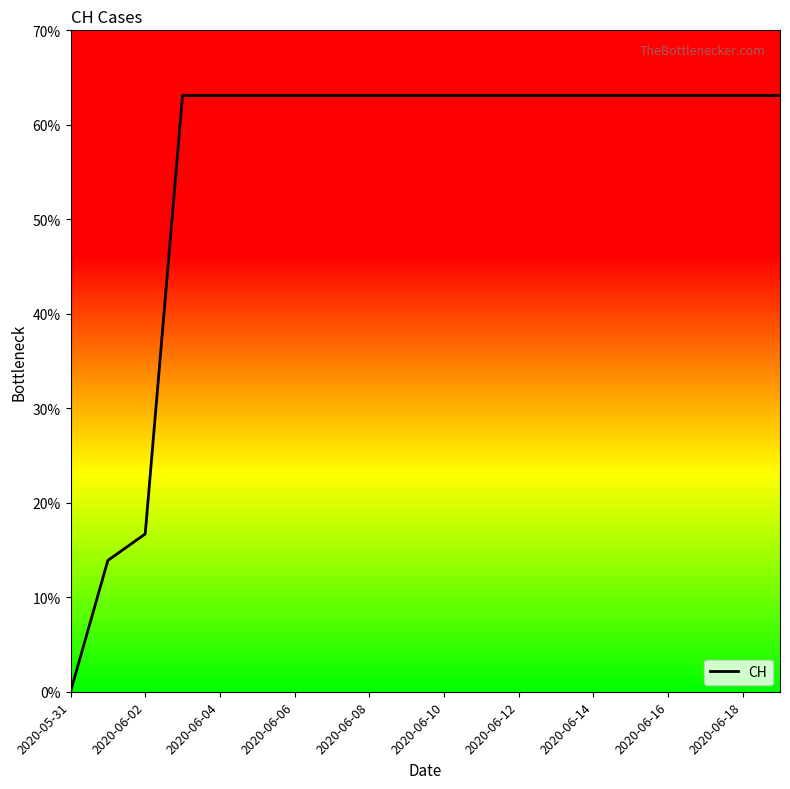

Does the chart display data point markers on the line(s)?

No